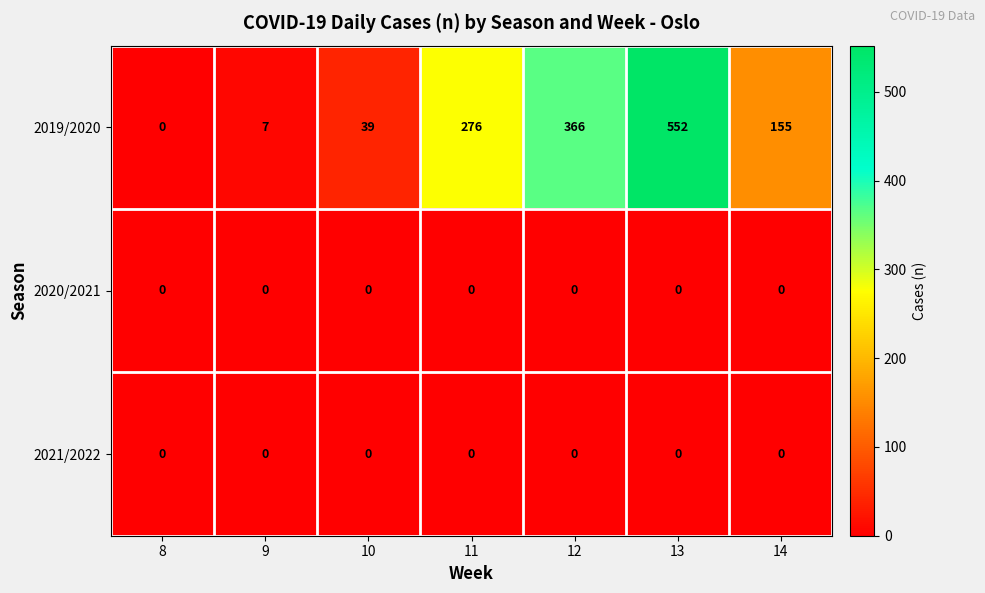

Where is 2019/2020 nearest to the value 276?

11